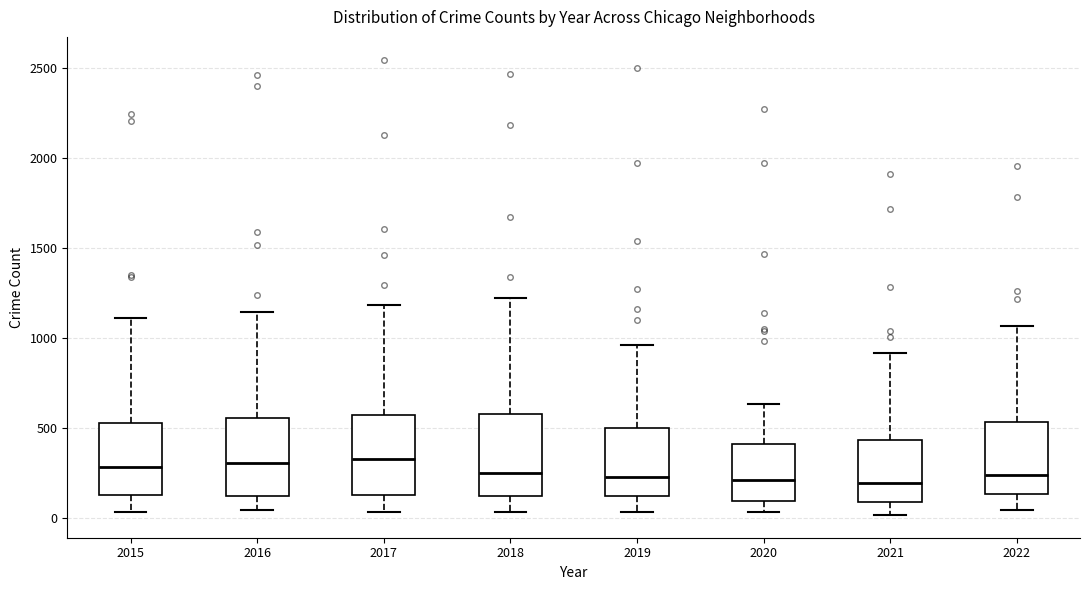

Where does the median line of the box at x = 2018 sit on the y-axis? The values are not printed on the chart, so give them approximately, as read against the axis.

250